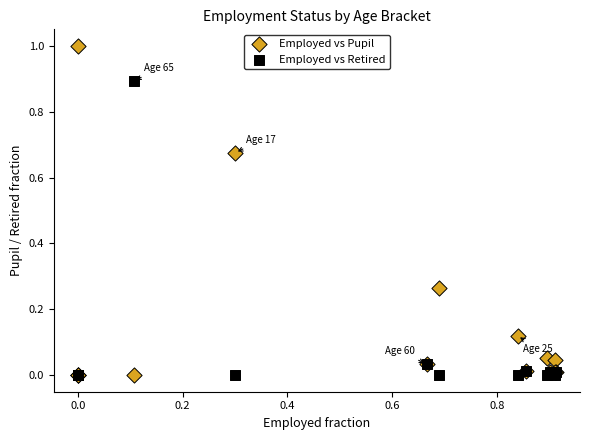

Which series has the widest spread of Y values?

Employed vs Pupil